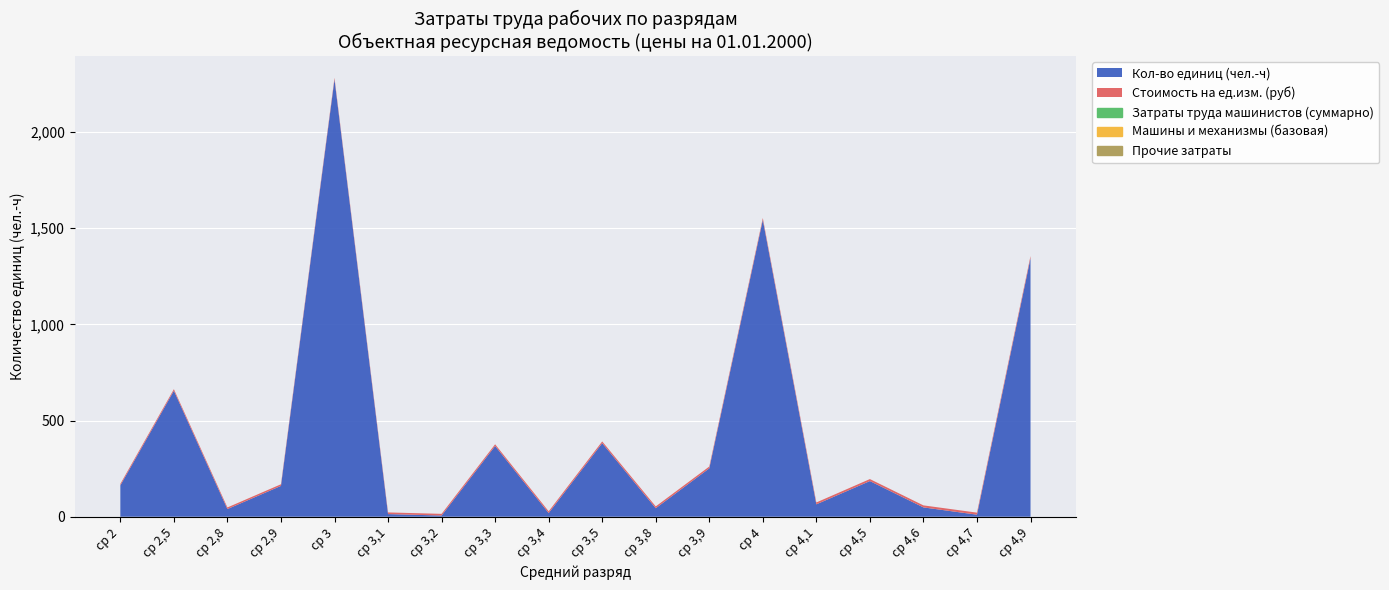

How many data points does each series have?

18